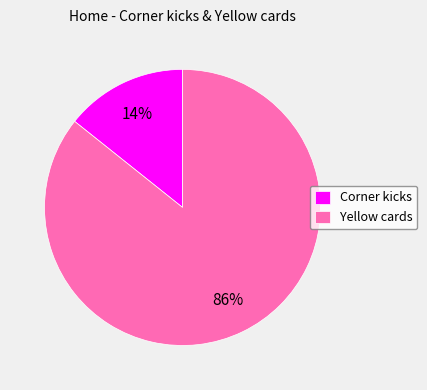

Is the sum of Yellow cards and Corner kicks greater than half?

Yes